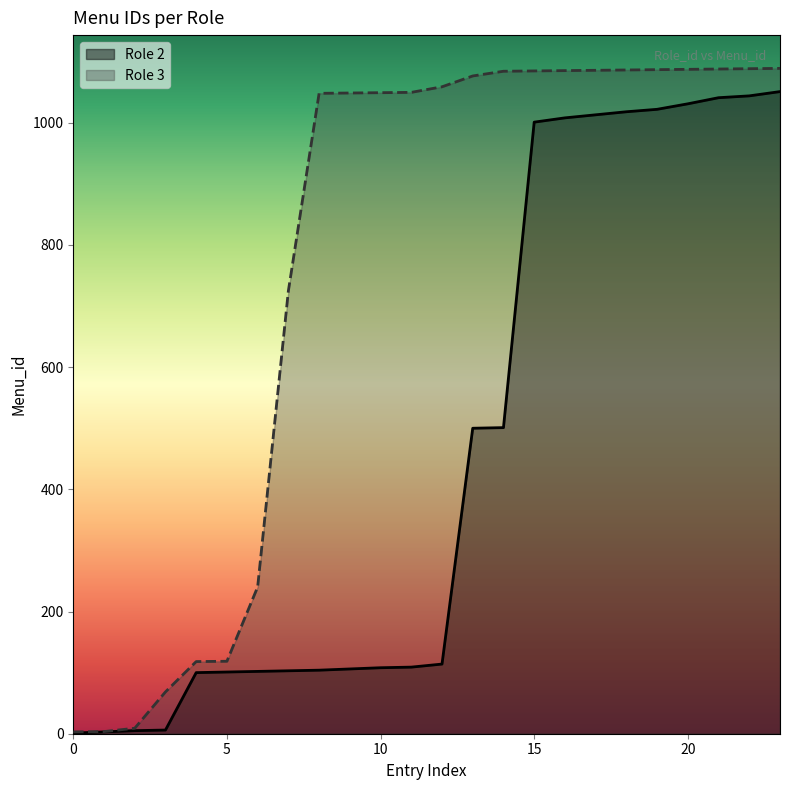

What is the maximum value shown in the chart?

1089.0